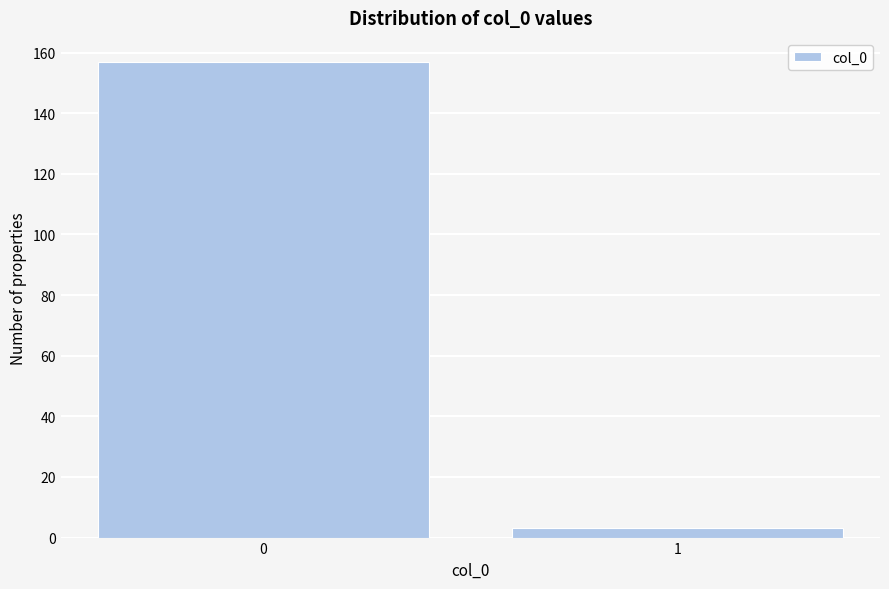

Reading left to right, transcribe all the data shown in this chart.

0=157	1=3